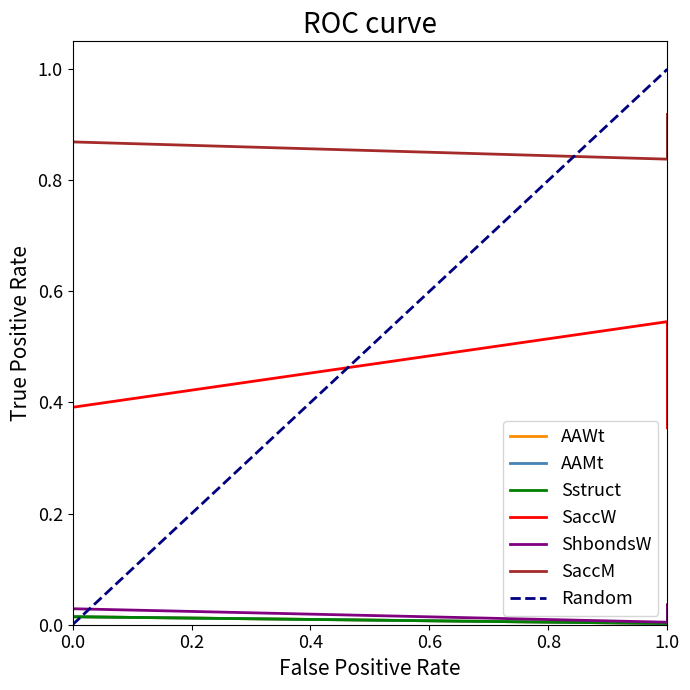

True or false: AAMt and SaccM cross at least once.

False